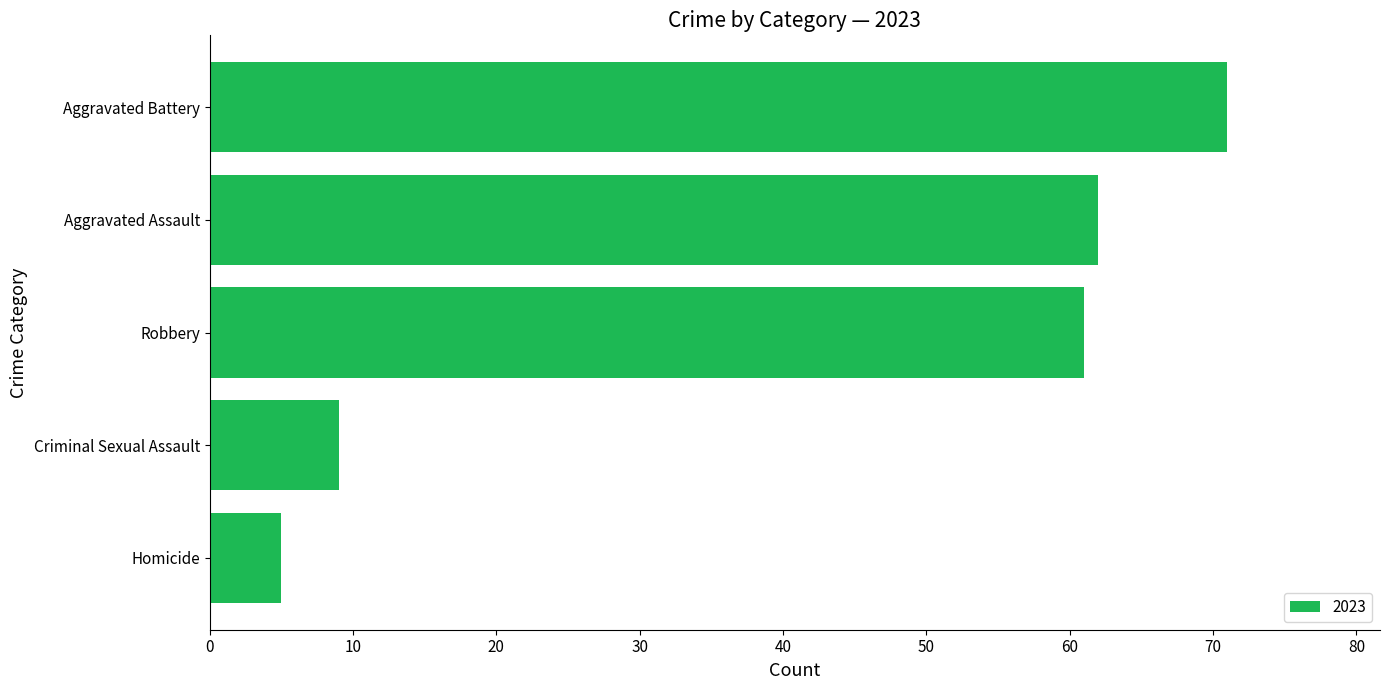

True or false: the data shows 9 at Criminal Sexual Assault.

True